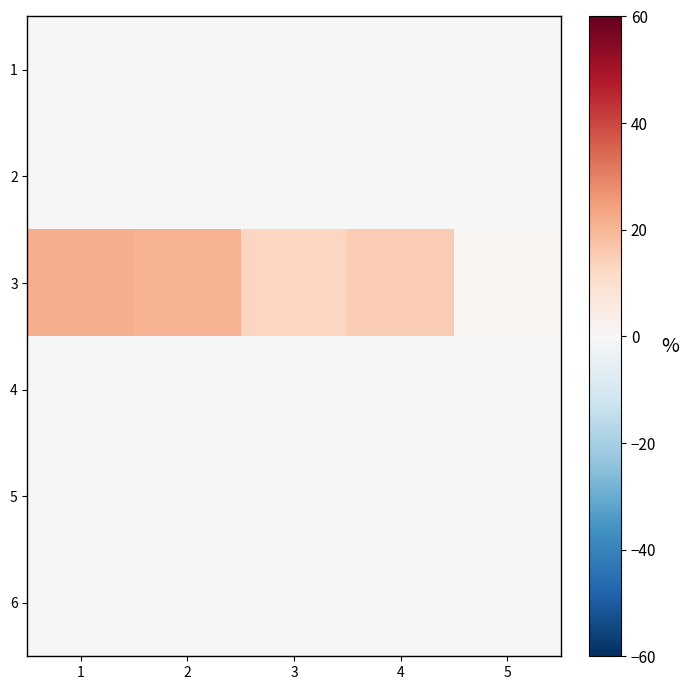

Reading left to right, extract all data points from this chart.

1: 1=0	2=0	3=0	4=0	5=0
2: 1=0	2=0	3=0	4=0	5=0
3: 1=22	2=21	3=13	4=15	5=1
4: 1=0	2=0	3=0	4=0	5=0
5: 1=0	2=0	3=0	4=0	5=0
6: 1=0	2=0	3=0	4=0	5=0